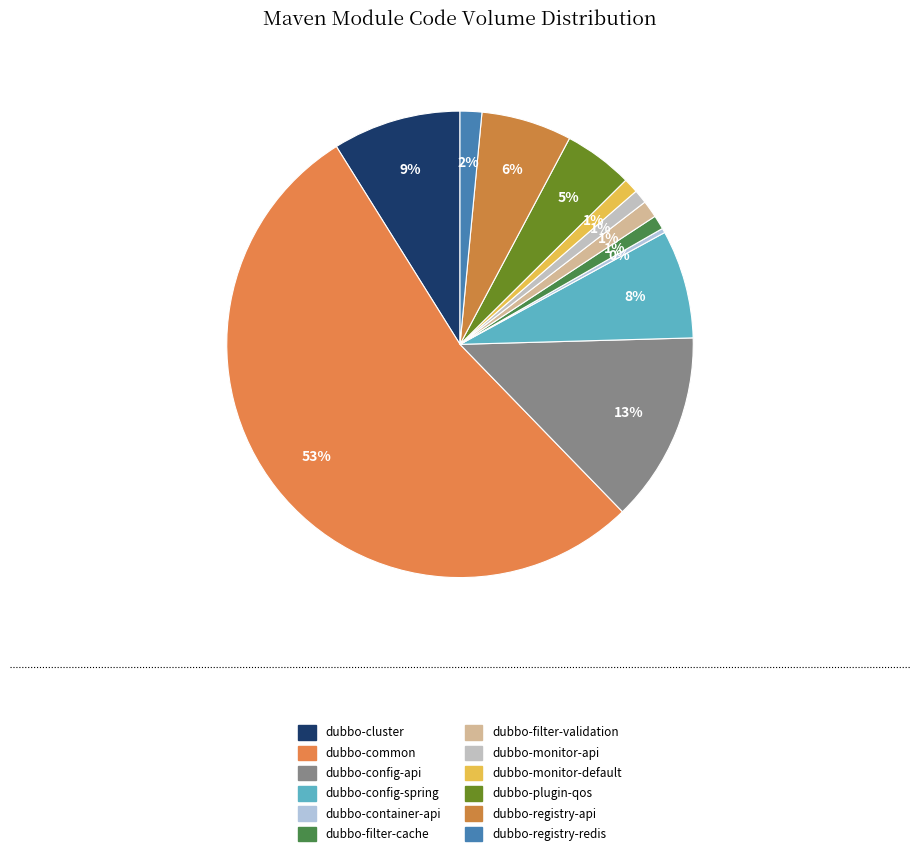

What is the change in value from dubbo-filter-cache to dubbo-registry-api?

+2358